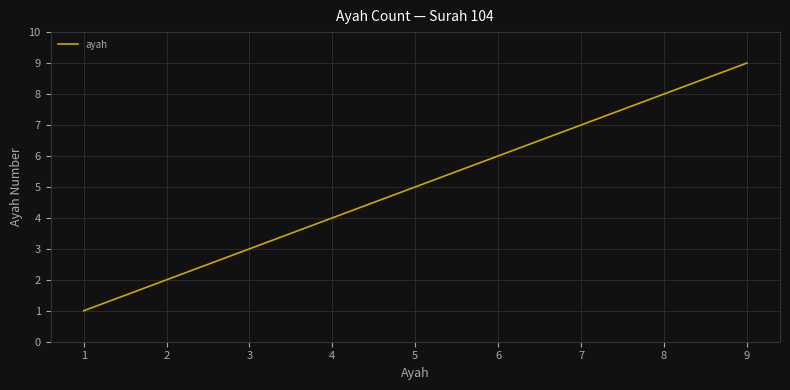

What is the change in value from 1 to 4?

+3